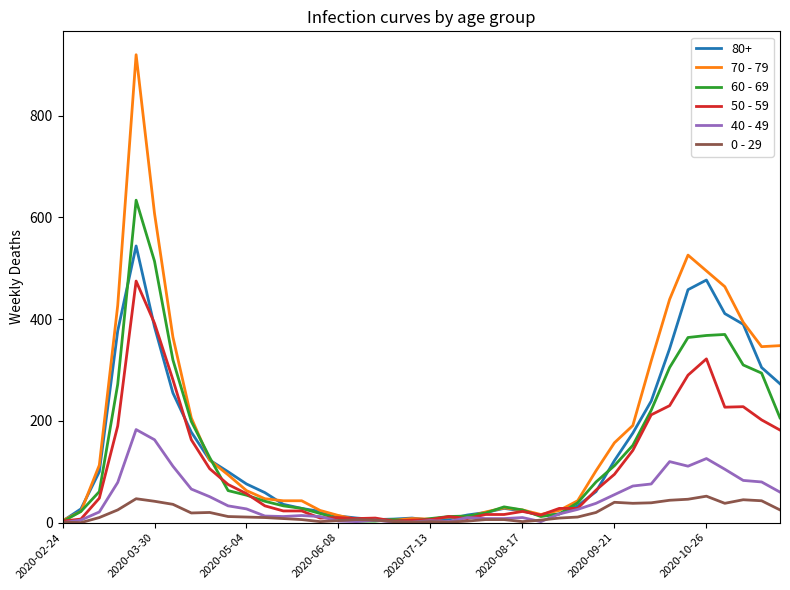

What is the maximum value for 60 - 69?

634